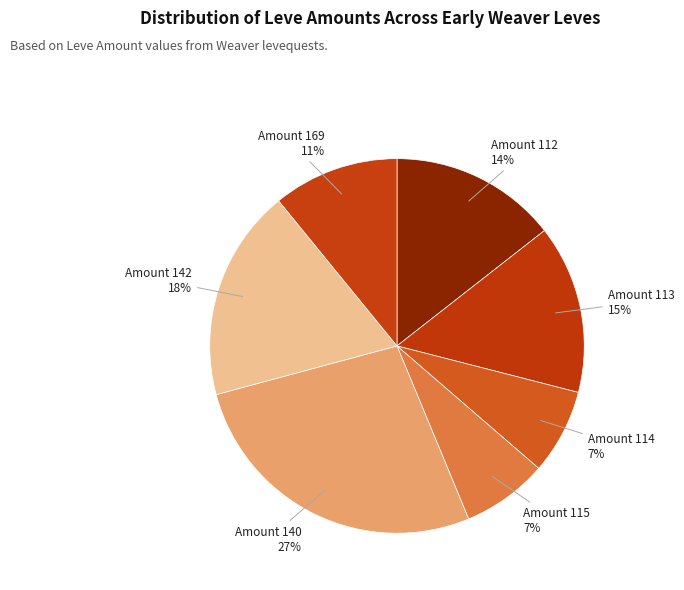

Is it true that Amount 113 is 27% of the pie?

False